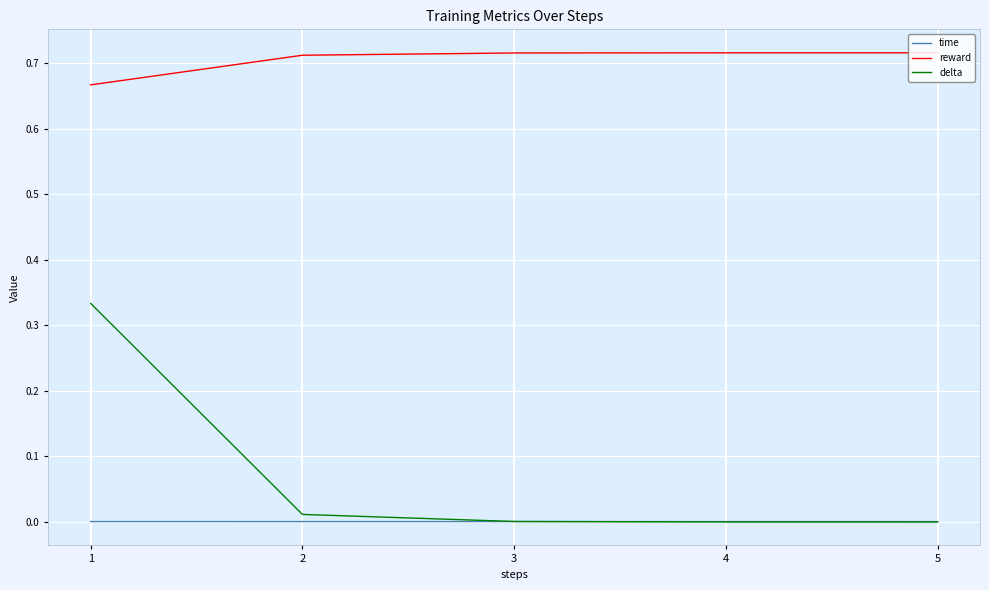

True or false: time has a value of 0.0 at 3.

True